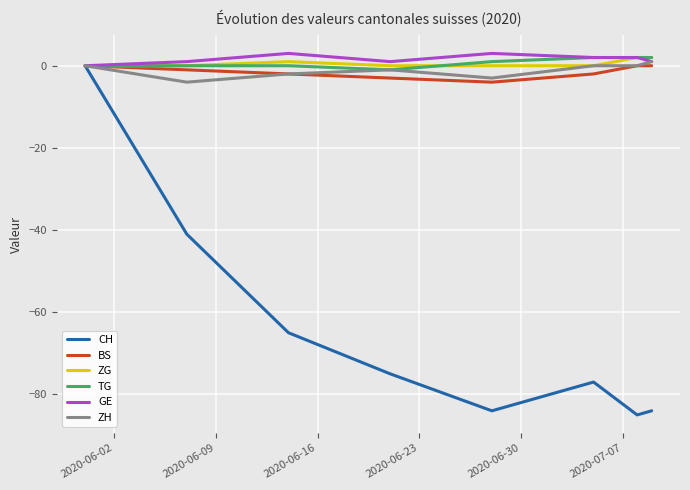

Which series has the widest spread of values?

CH